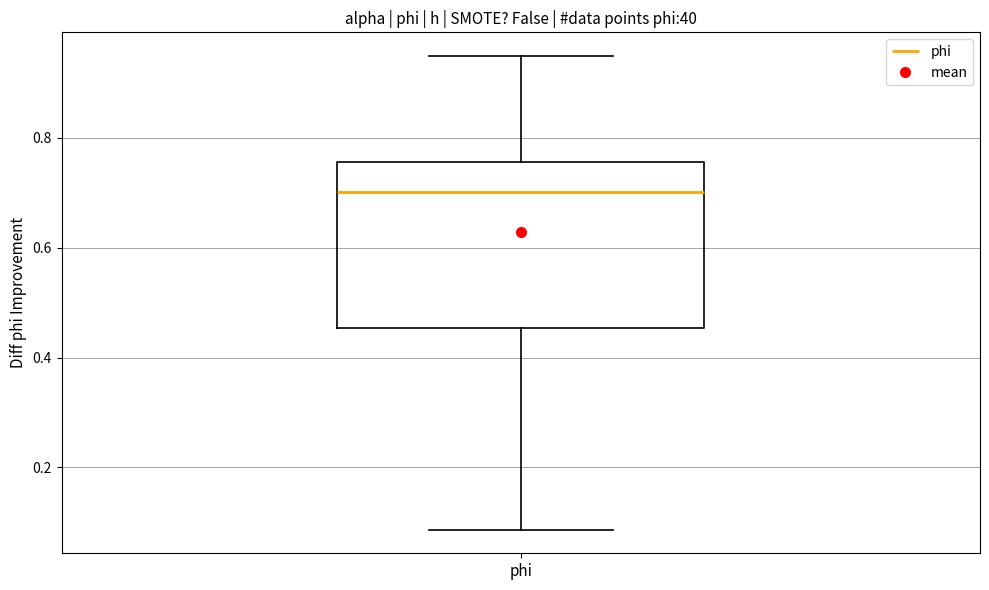

Read this box plot against the y-axis: the position of the median line, the range covered by the box, and the ends of both whiskers. The values are not printed on the chart, so give them approximately, as read against the axis.

median 0.70, box 0.46 to 0.76, whiskers 0.08 to 0.94